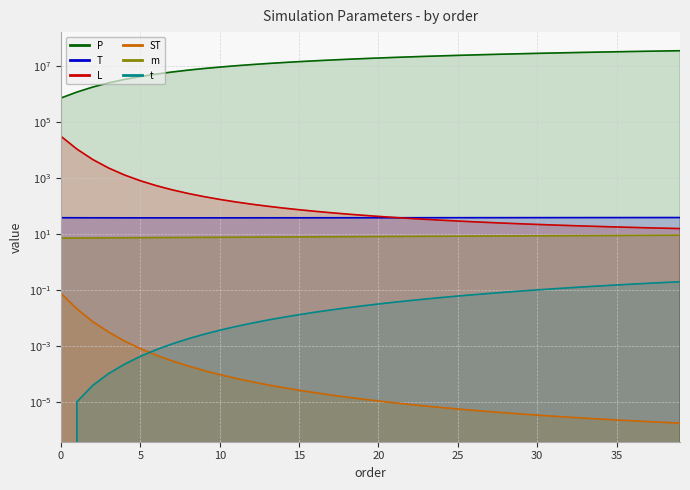

True or false: L and t intersect in this chart.

False